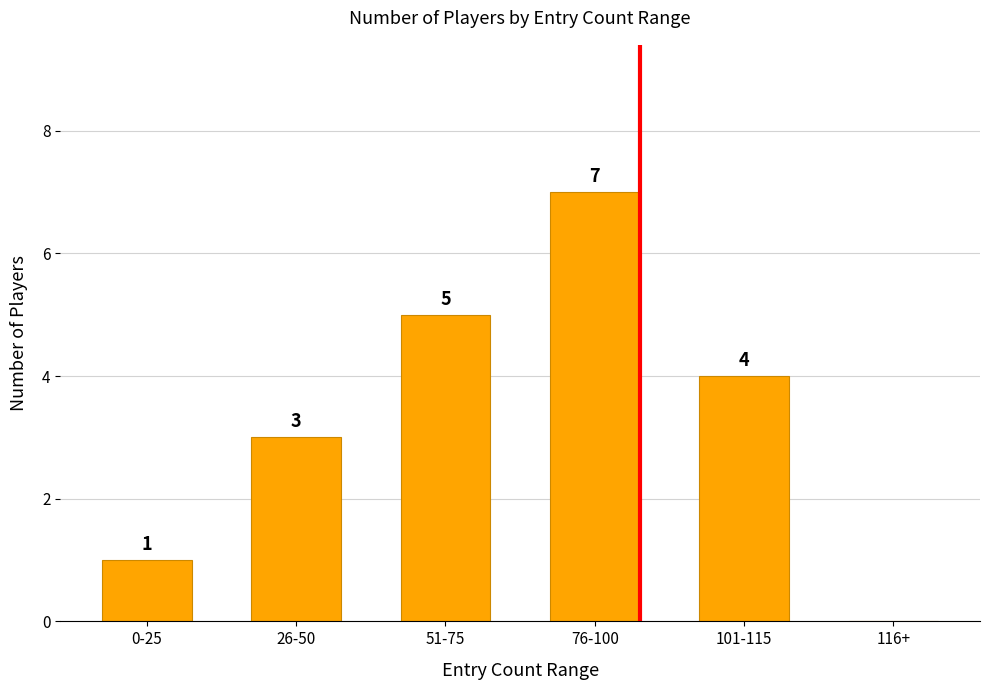

Reading left to right, extract all data points from this chart.

1	3	5	7	4	0